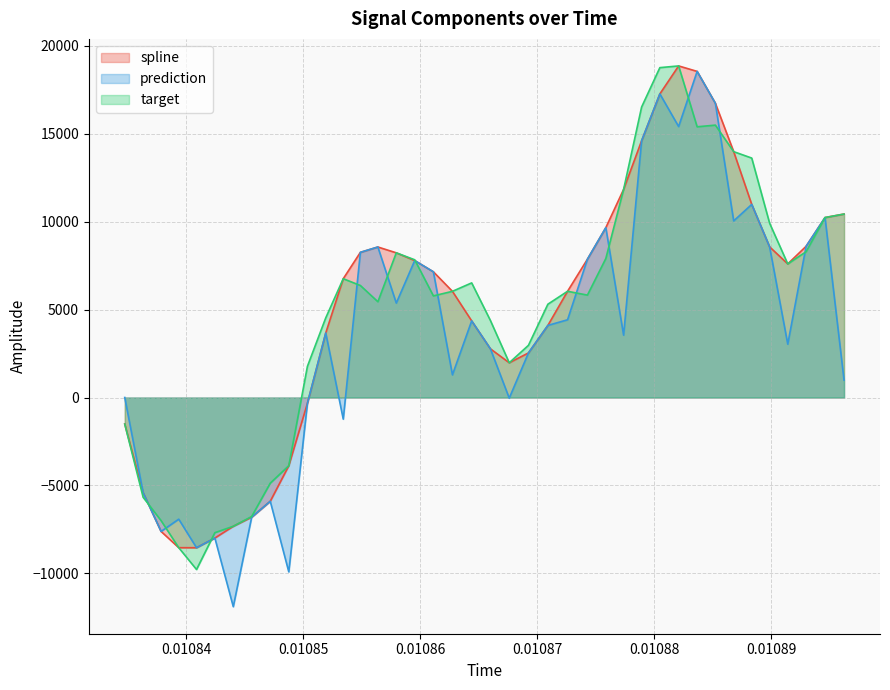

Does the chart have visible grid lines?

Yes